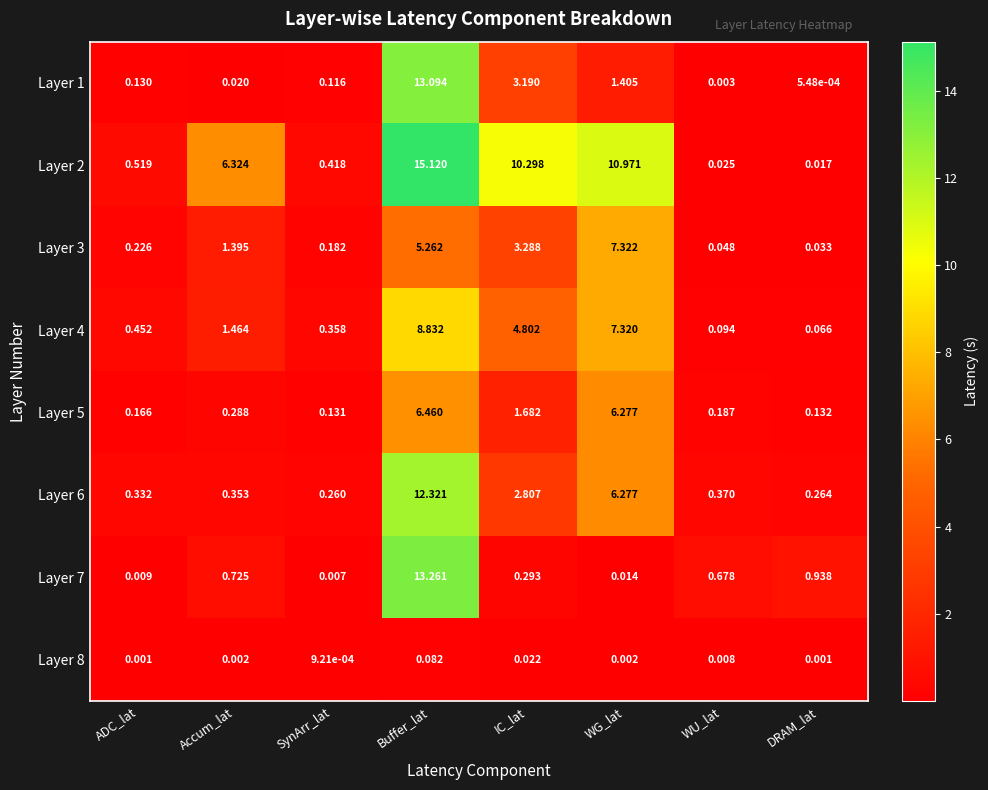

Which series has the largest total across all categories?

Layer 2